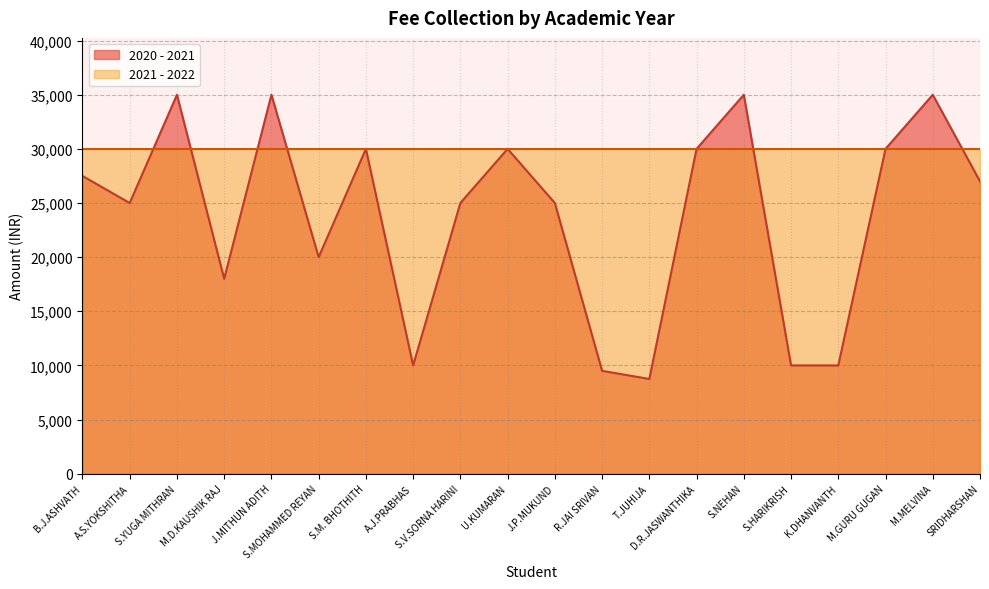

What position from the left is B.J.ASHVATH?

1